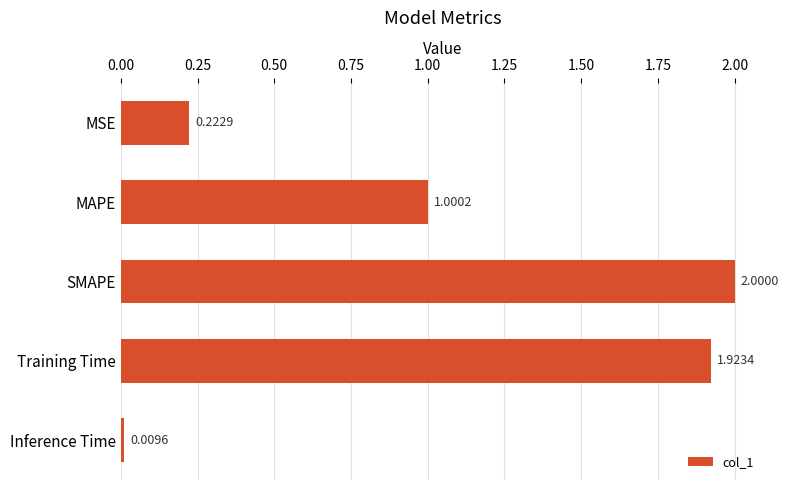

Rank the categories by value from lowest to highest.

Inference Time, MSE, MAPE, Training Time, SMAPE